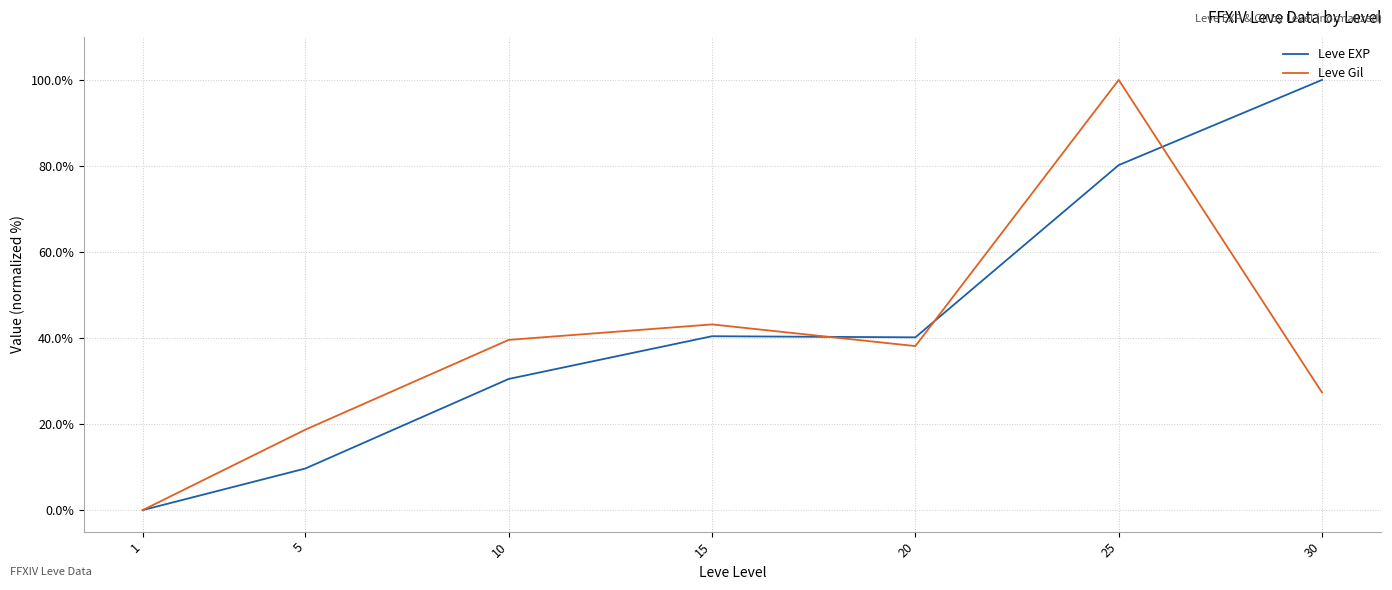

How many positive values does the Leve EXP series have?

6